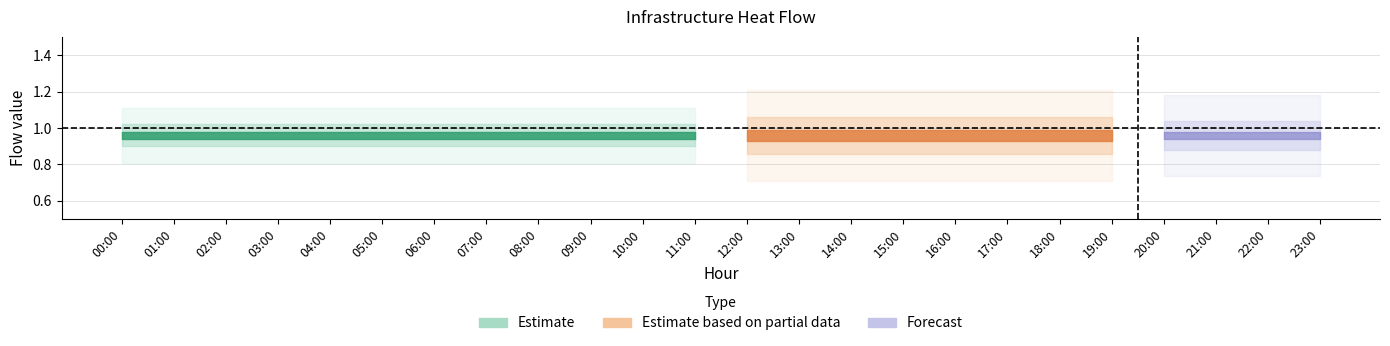

At how many categories does at least one series exceed 0?

24